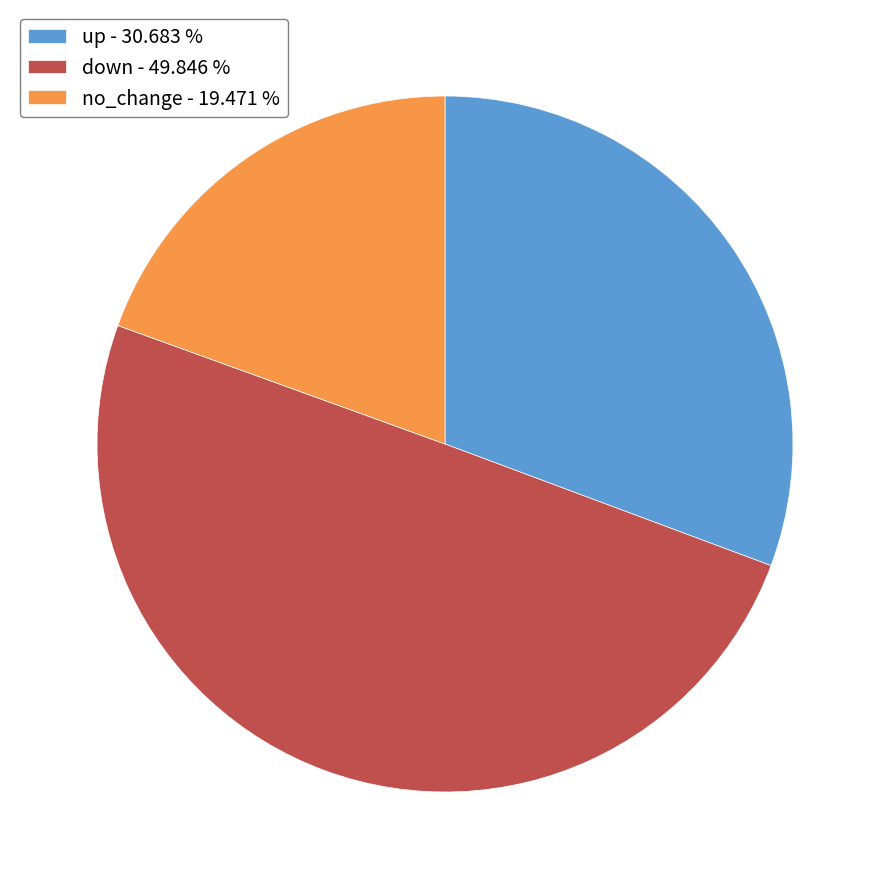

Between down - 49.846 % and up - 30.683 %, which is larger?

down - 49.846 %